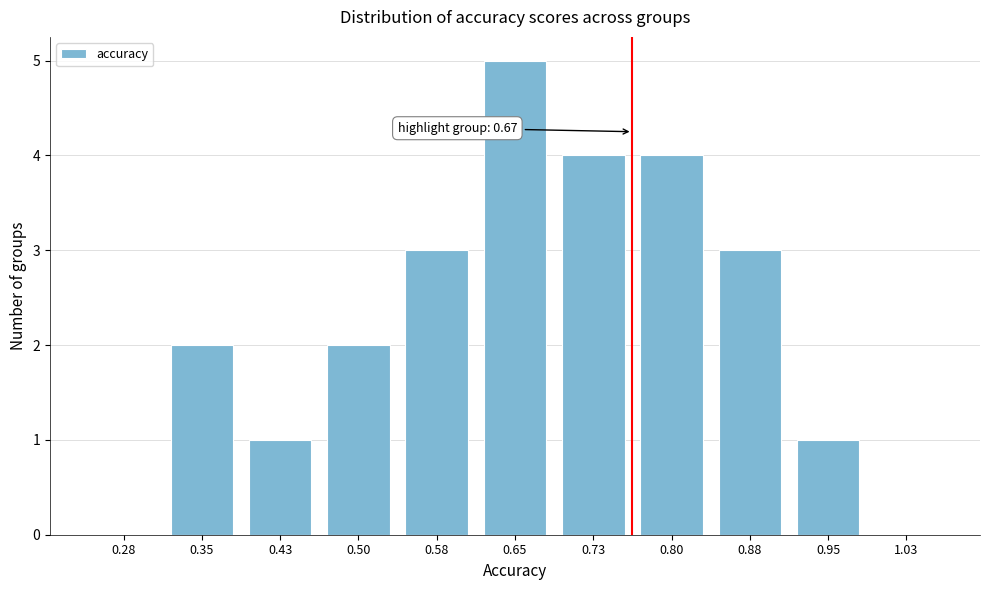

Reading right to left, what are all the values shown in this chart?

1.03=0	0.95=1	0.88=3	0.80=4	0.73=4	0.65=5	0.58=3	0.50=2	0.43=1	0.35=2	0.28=0